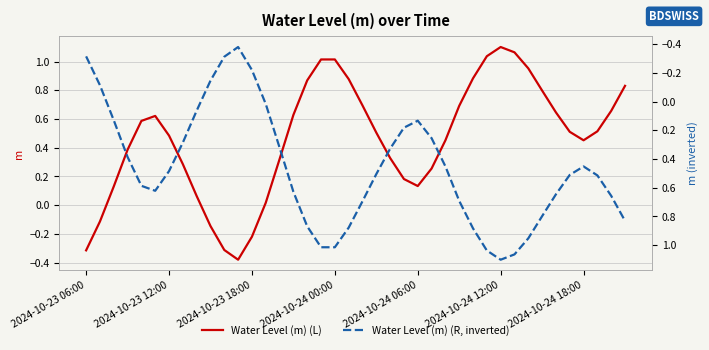

Between 33 and 39, which is larger?

39